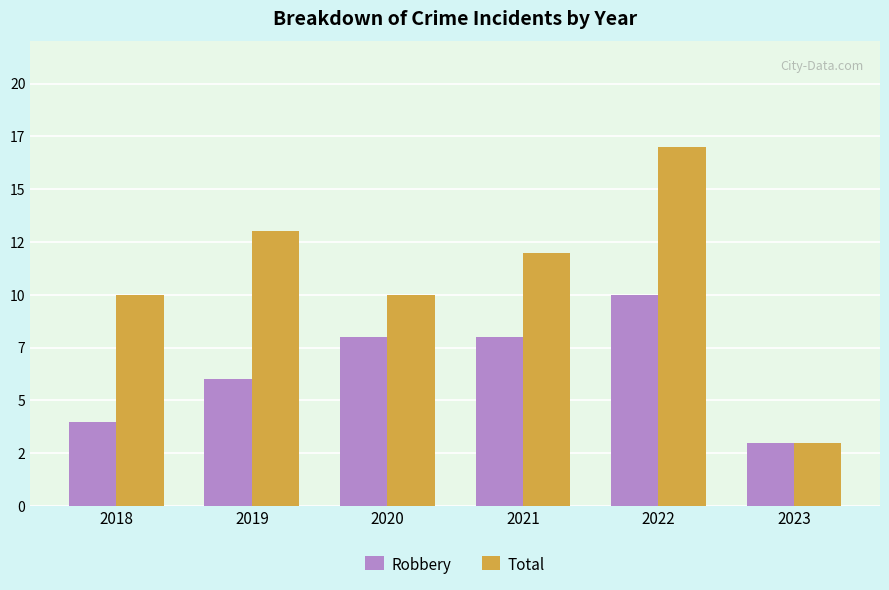

Does the chart contain any negative values?

No